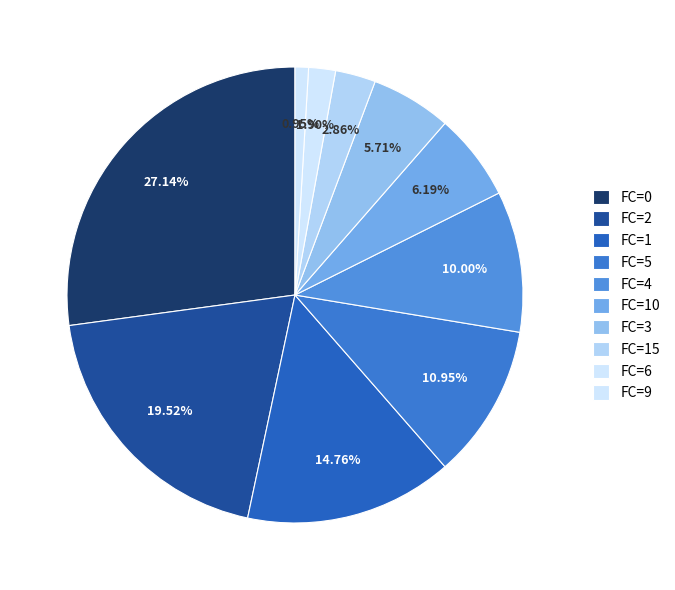

How many segments does this pie chart have?

10